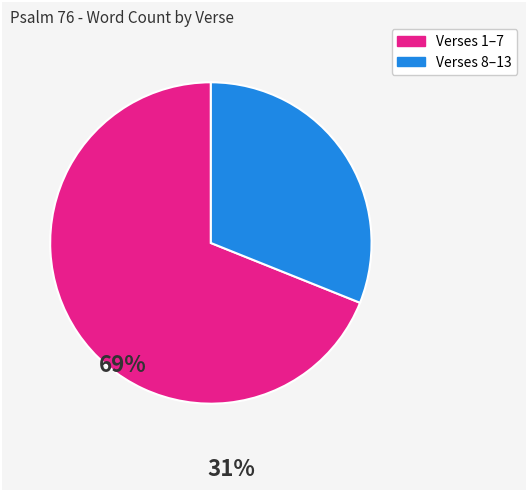

True or false: Verses 1–7 accounts for 80% of the total.

False